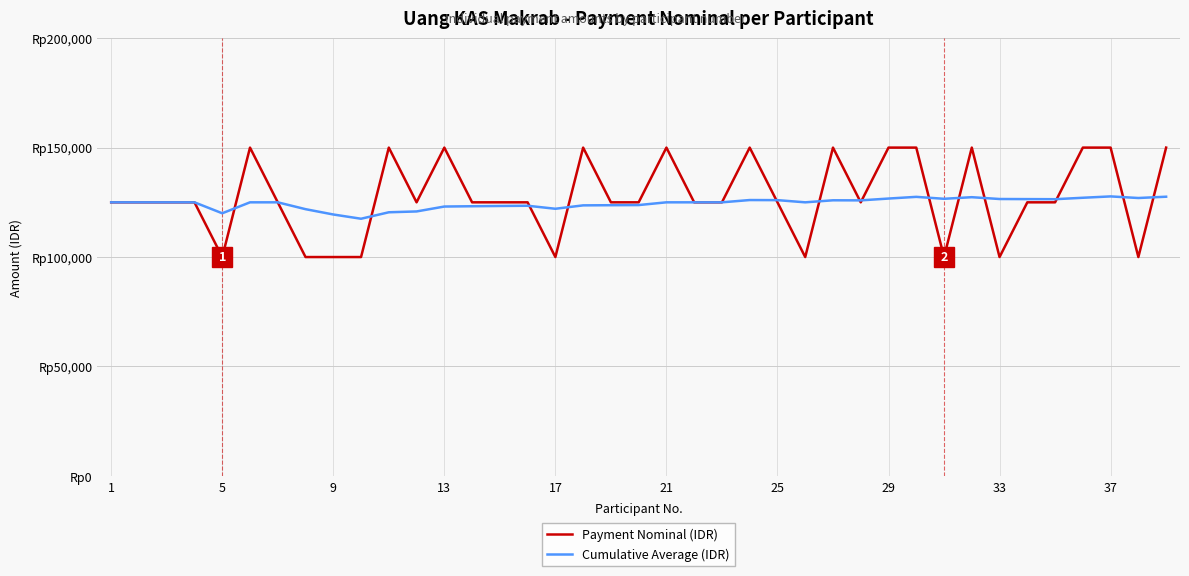

How many interior local valleys does the Payment Nominal (IDR) series have?

8